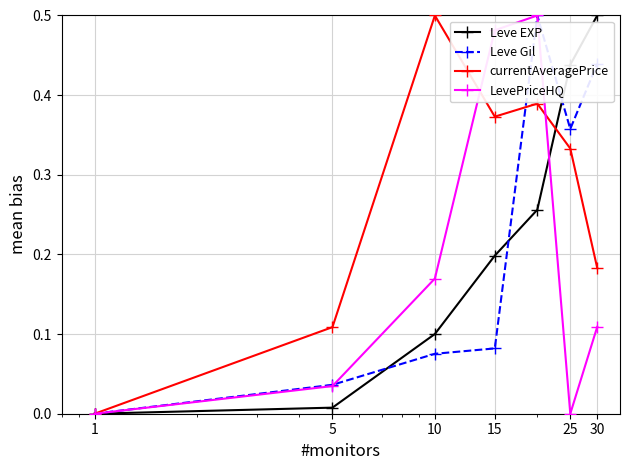

True or false: Leve EXP has more than 0 interior local peaks.

False